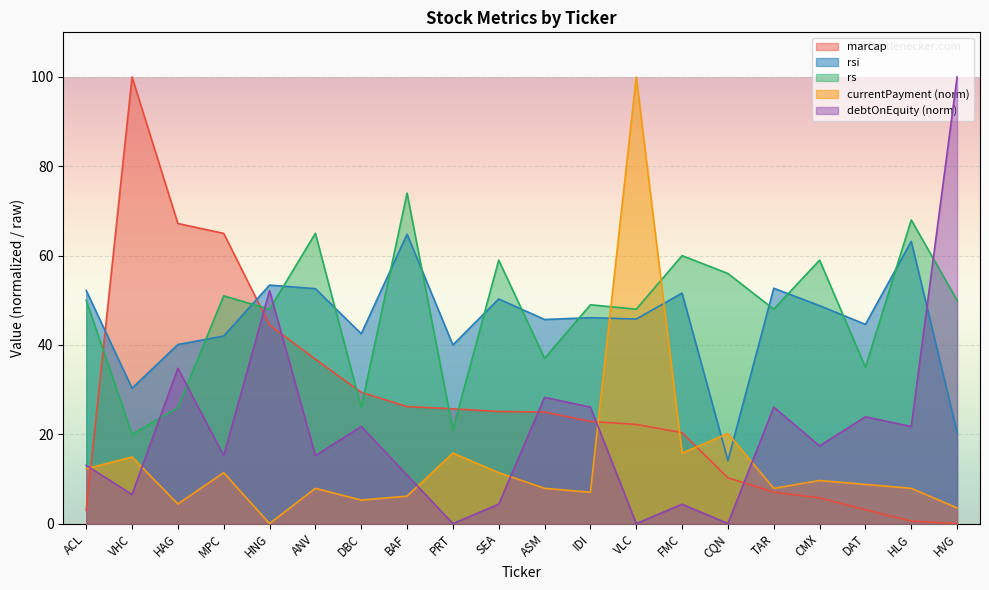

What is the difference between the highest and lowest values at VHC?

93.5